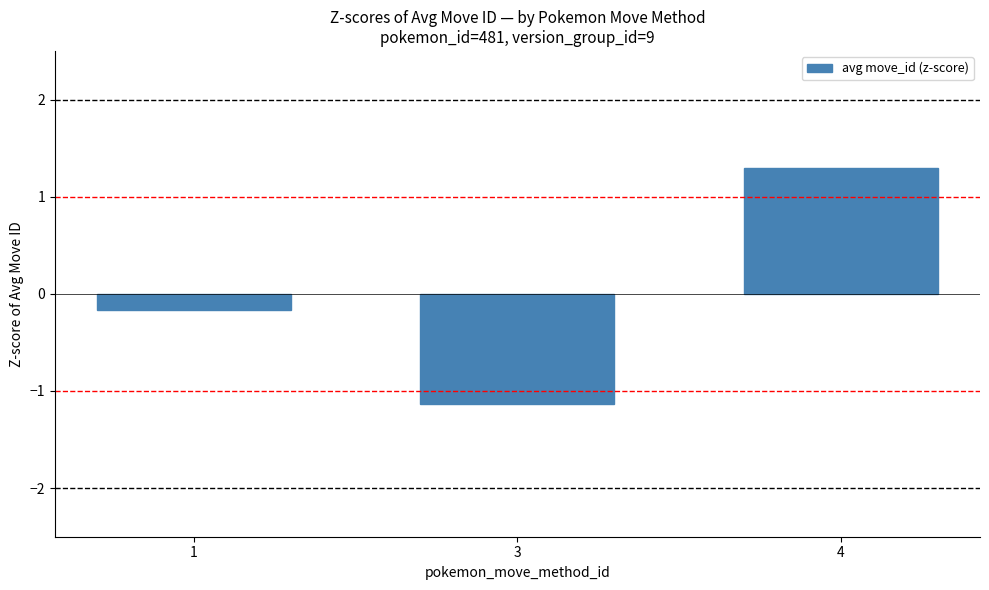

At which label is the value closest to 0?

1